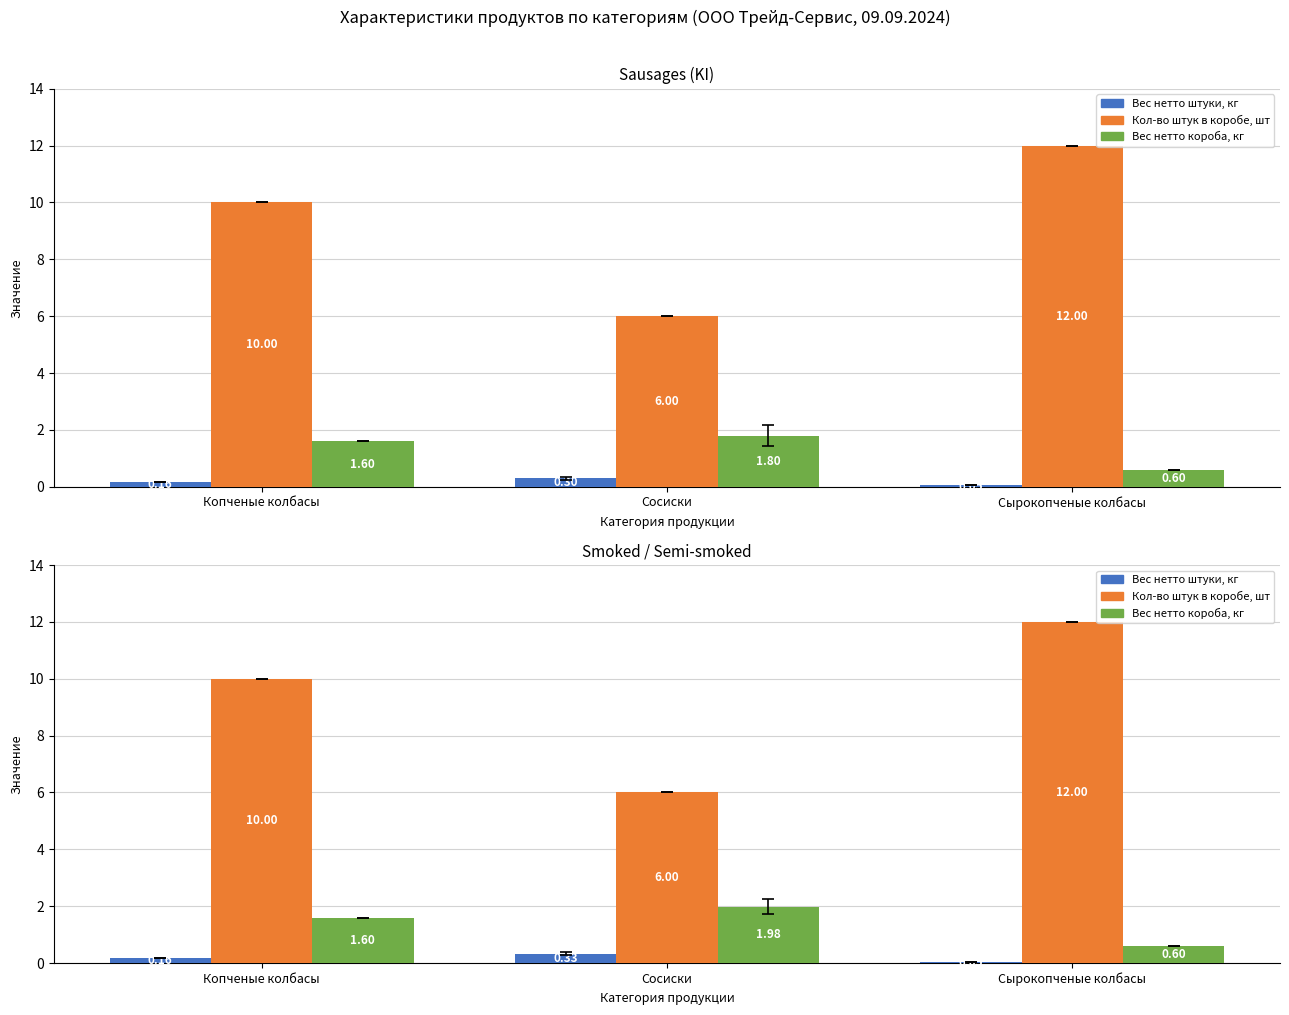

At which category is the sum across all series the highest?

Сырокопченые колбасы